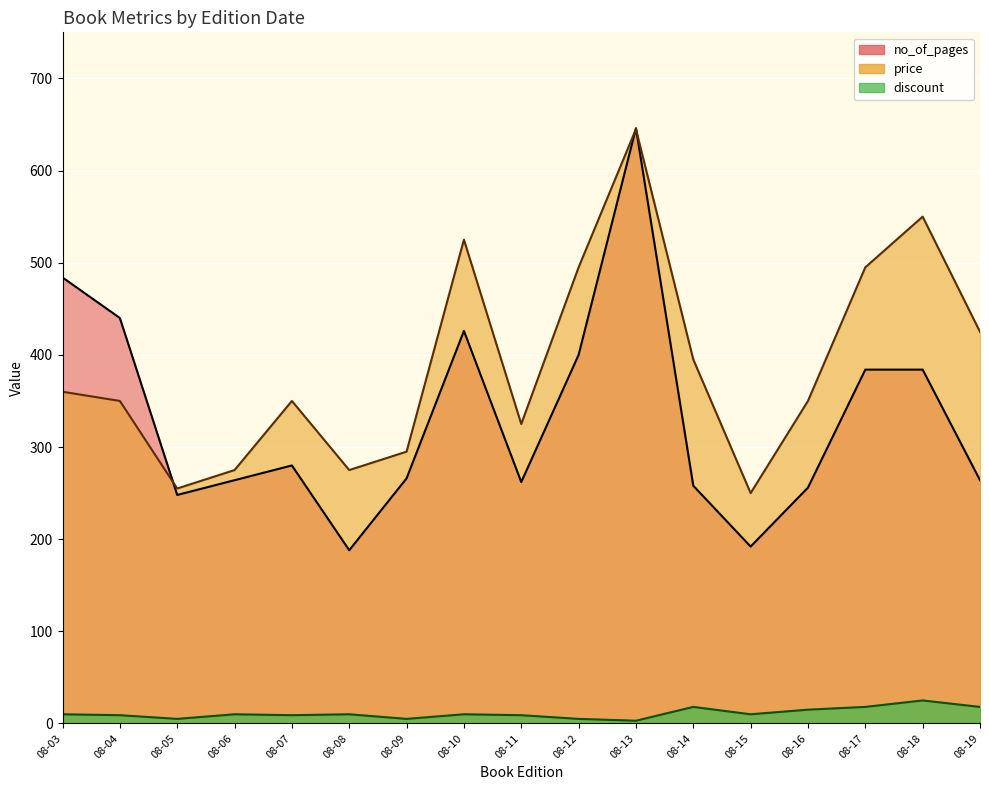

Rank the series by their maximum value, from highest to lowest.

no_of_pages, price, discount